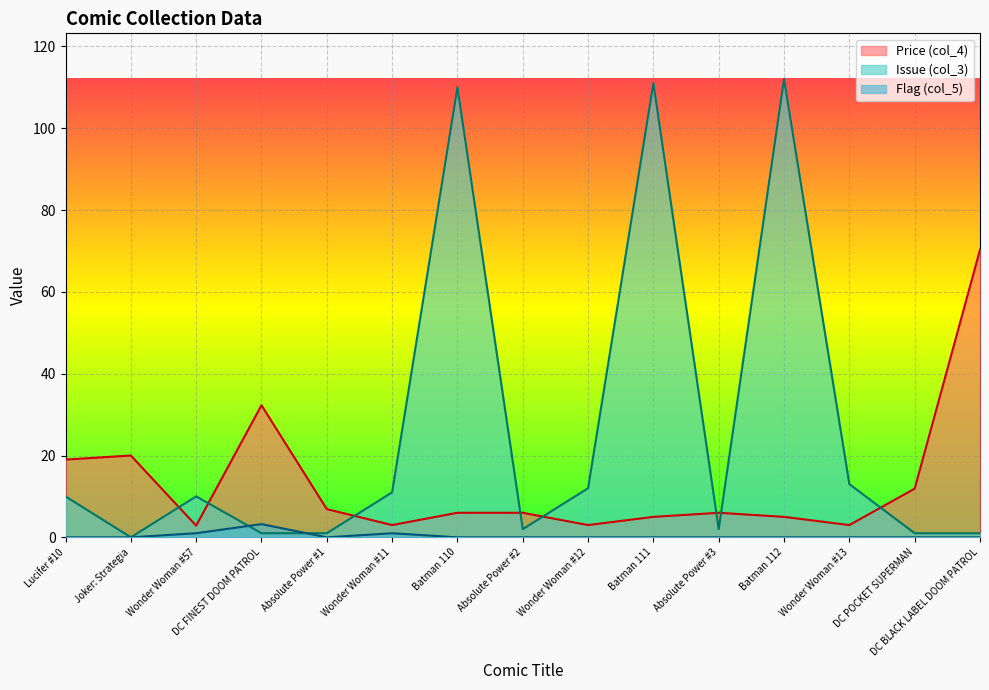

Where is the first local minimum for Flag (col_5)?

Absolute Power #1